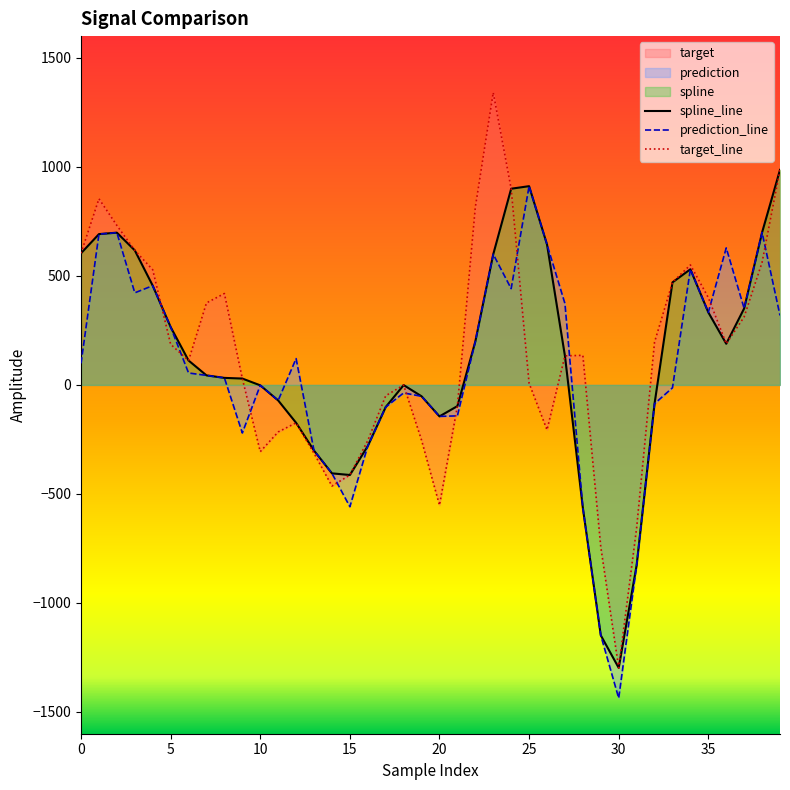

Is it true that prediction_line equals 46.5 at 22?

False